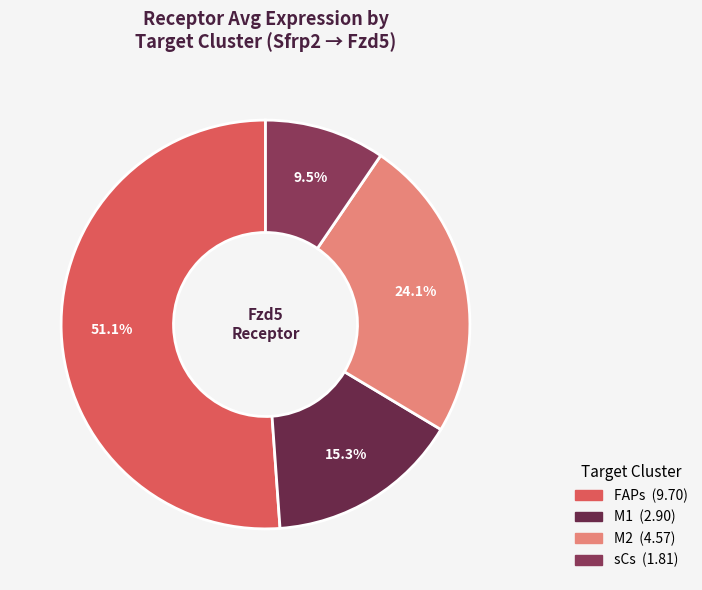

Do FAPs and sCs together represent more than half of the pie?

Yes